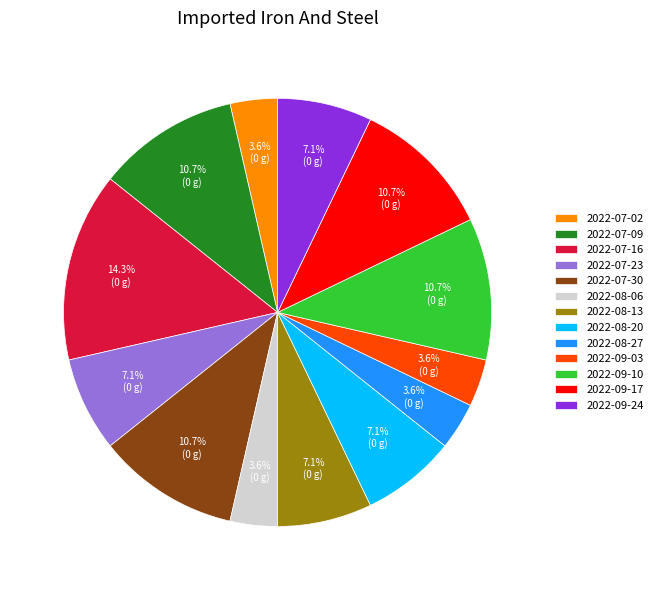

Is there a majority slice in this chart?

No